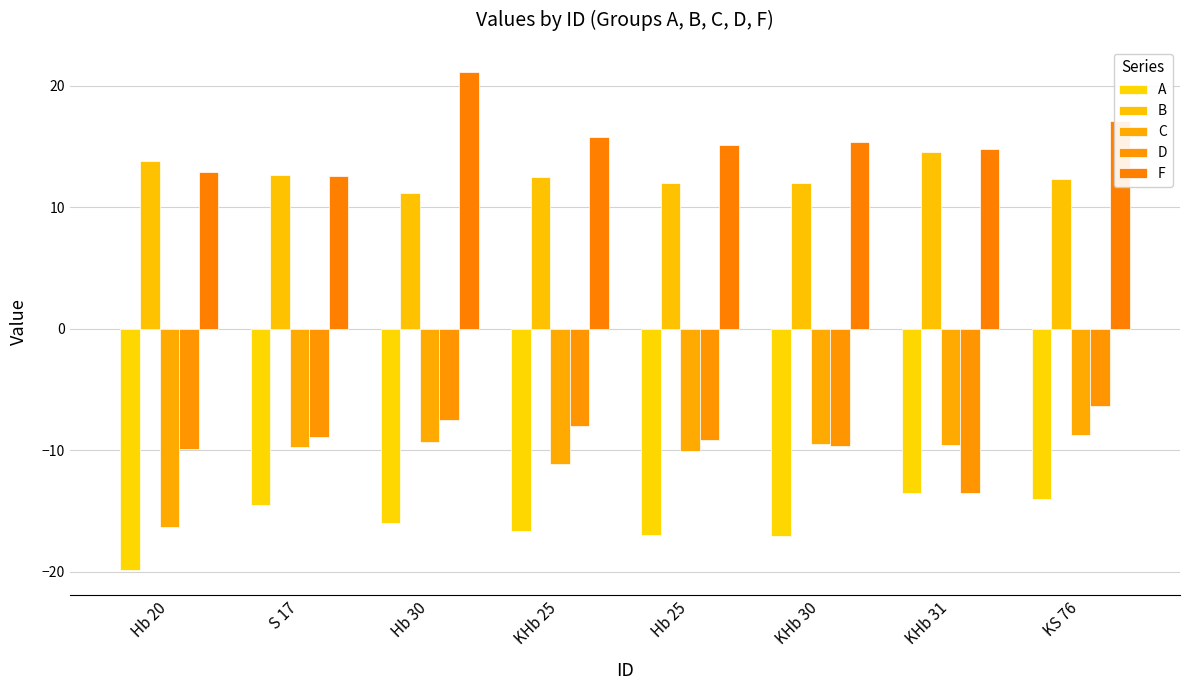

What is the highest value of the C series?

-8.7